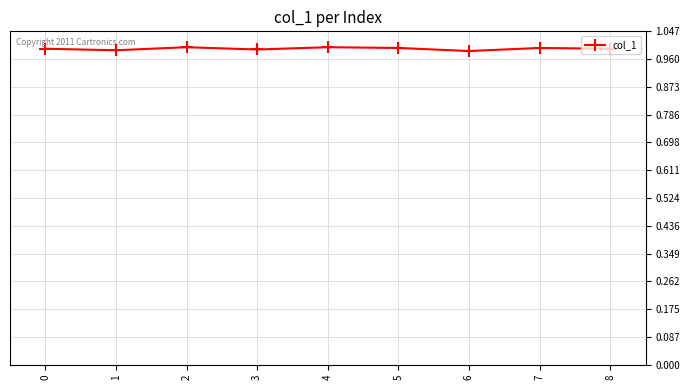

What is the sum of all values?

8.9